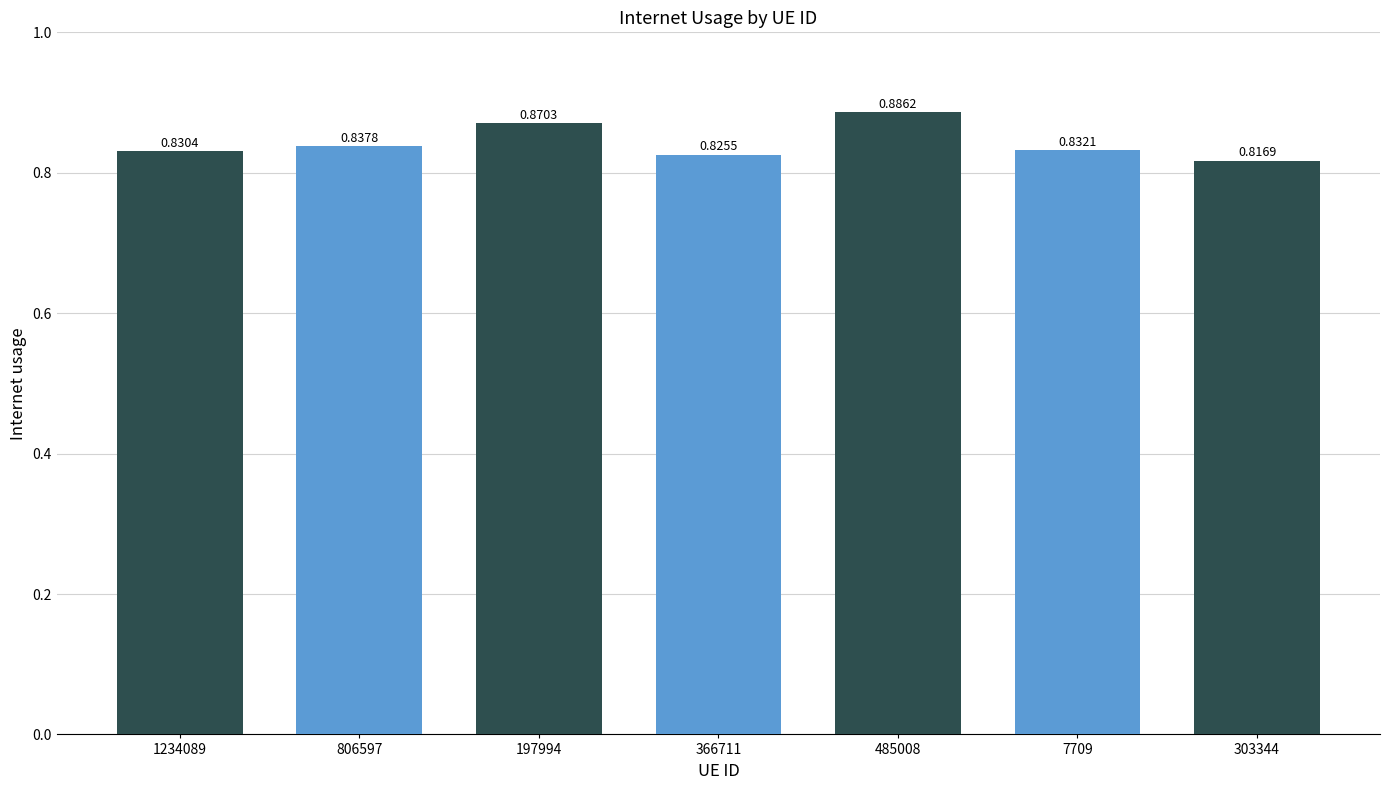

Which has a higher value, 1234089 or 806597?

806597